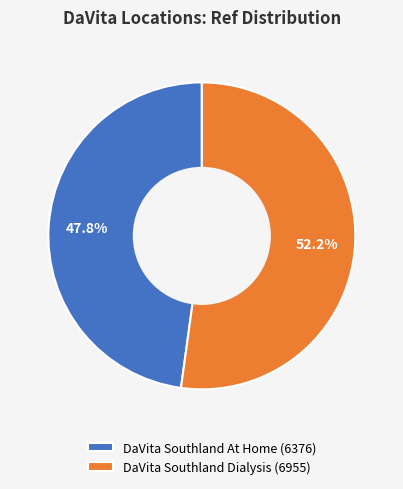

Rank the categories by value from highest to lowest.

DaVita Southland Dialysis, DaVita Southland At Home